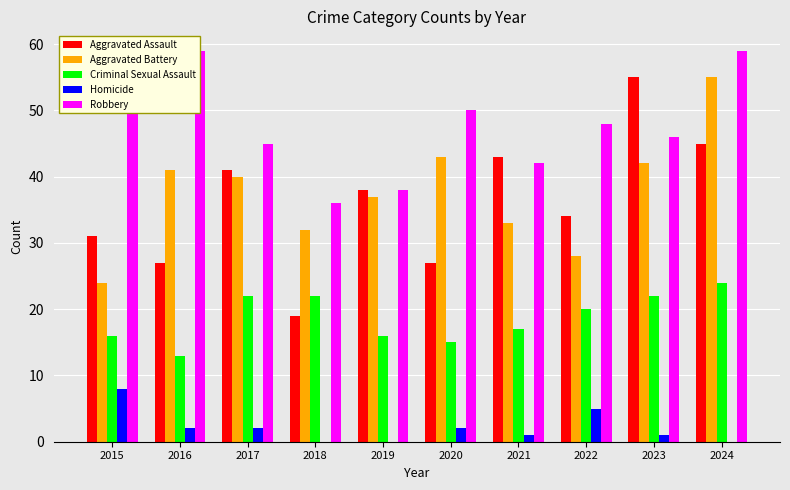

What is the greatest value displayed?

59